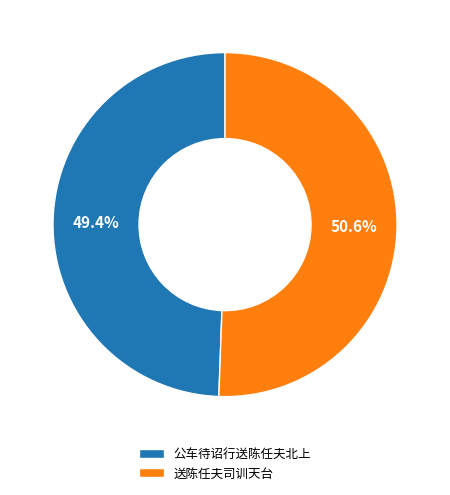

Does 公车待诏行送陈任夫北上 represent more than half of the total?

No